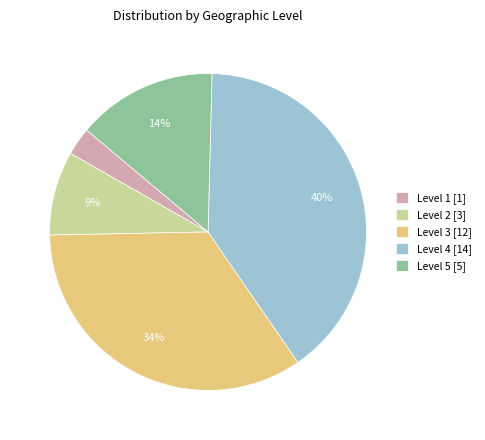

Is the sum of Level 3 [12] and Level 1 [1] greater than half?

No